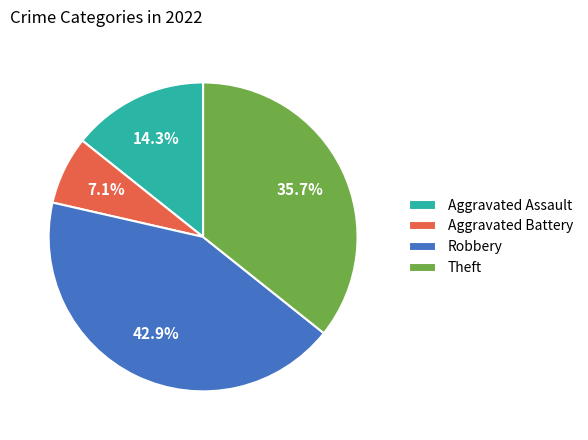

Approximately how many times larger is the value at Aggravated Battery compared to Aggravated Assault?

0.5